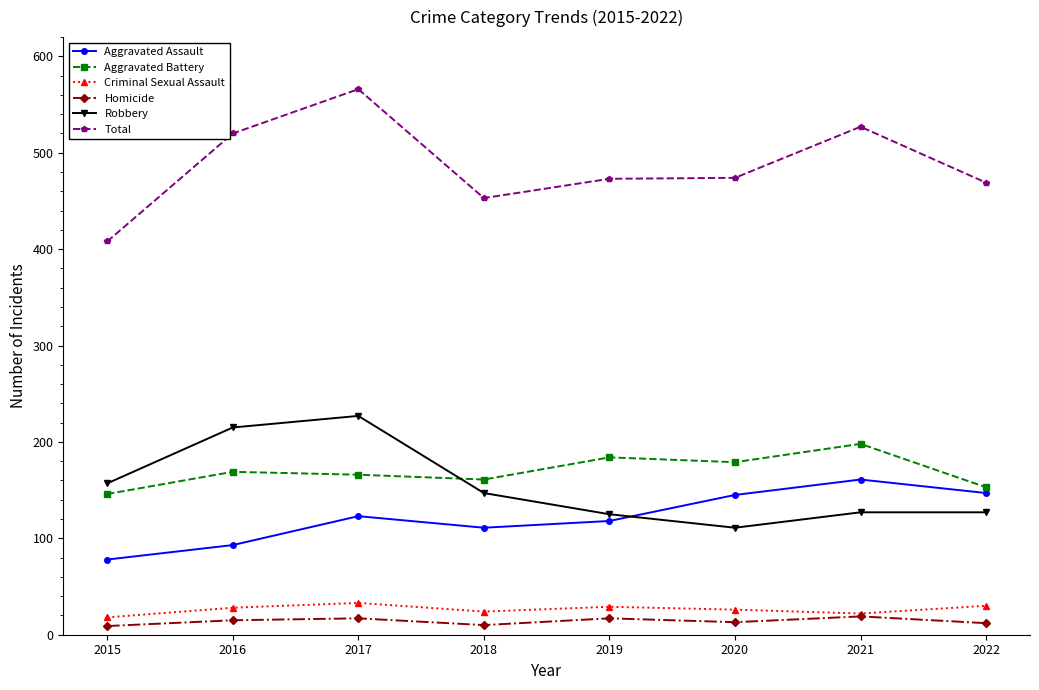

Rank the series at 2019 from highest to lowest value.

Total, Aggravated Battery, Robbery, Aggravated Assault, Criminal Sexual Assault, Homicide